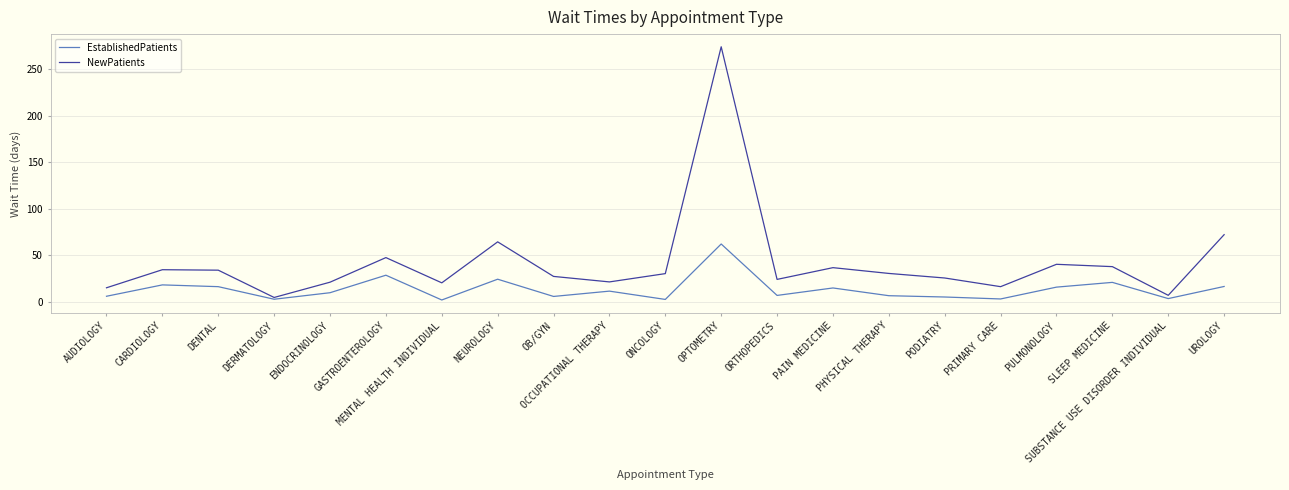

What is the approximate value of NewPatients at PULMONOLOGY?

40.3